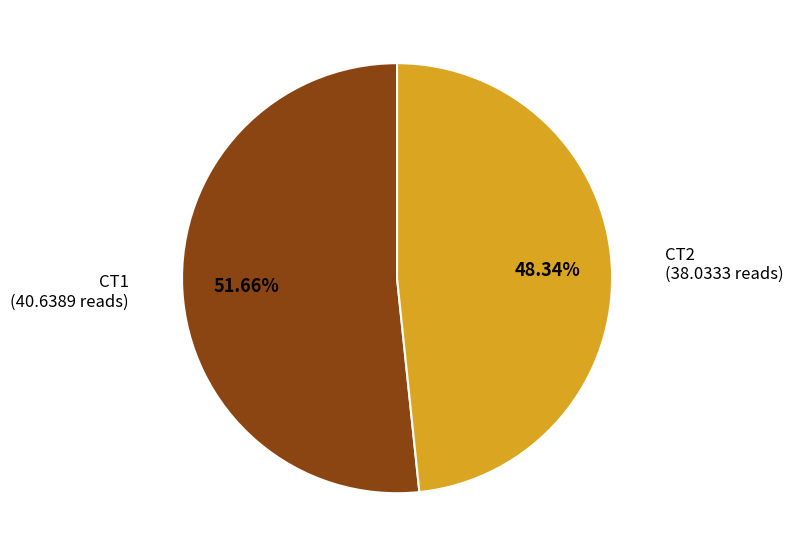

Which has a higher value, CT1 or CT2?

CT1